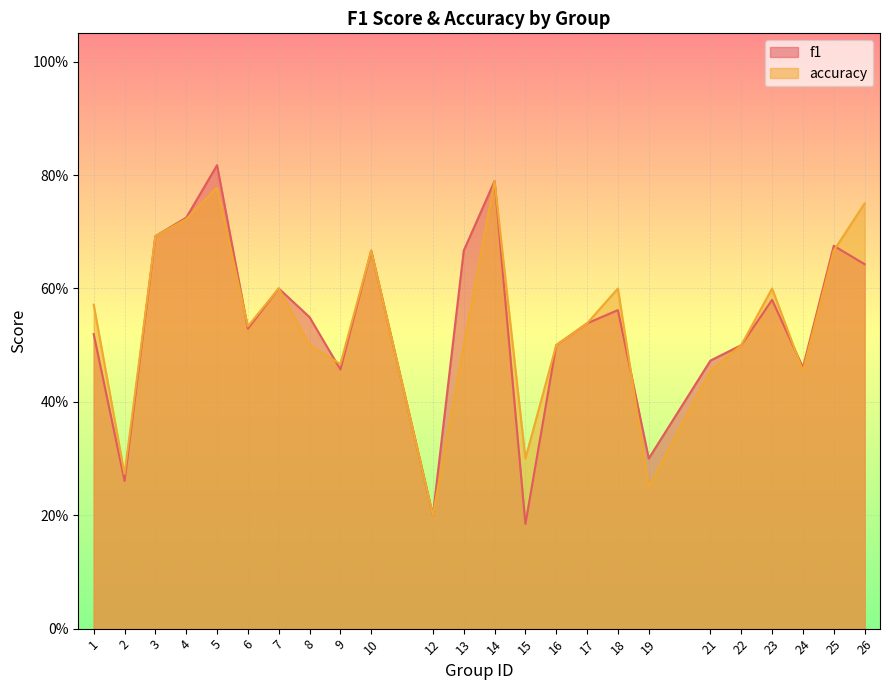

Rank the categories by f1 value from highest to lowest.

5, 14, 4, 3, 25, 10, 13, 26, 7, 23, 18, 8, 17, 6, 1, 16, 22, 21, 24, 9, 19, 2, 12, 15